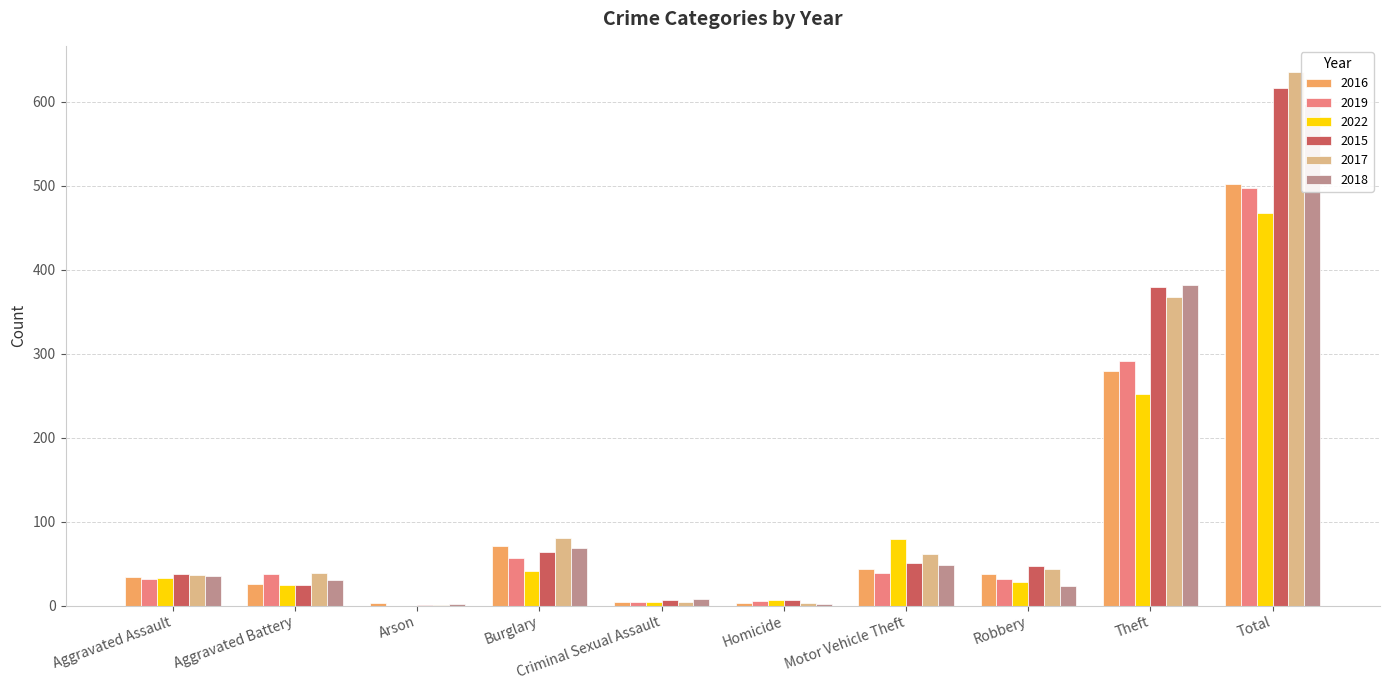

Which has a higher value, Arson or Motor Vehicle Theft?

Motor Vehicle Theft